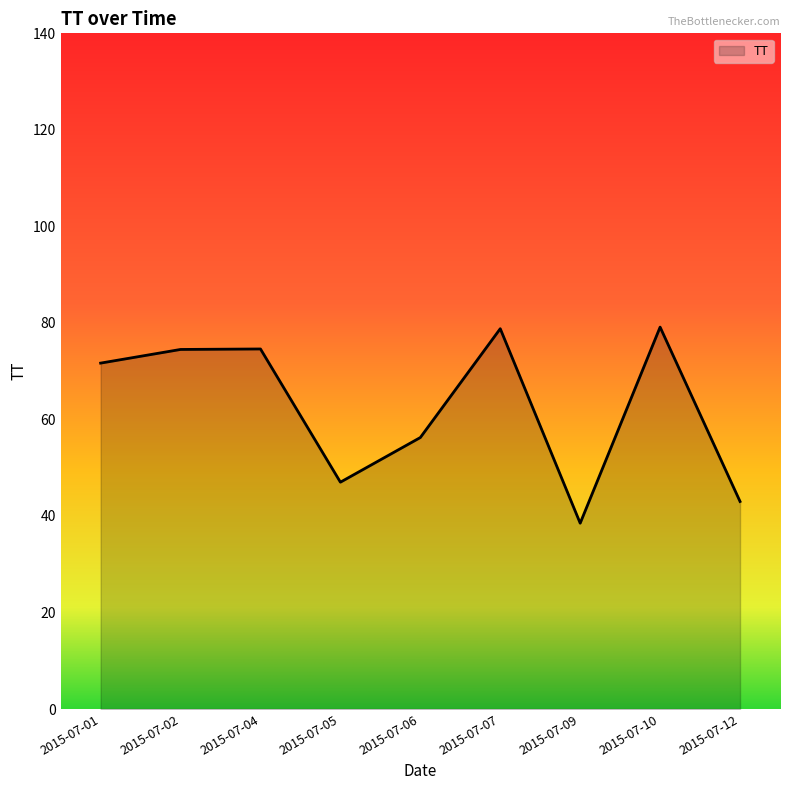

Between 2015-07-06 and 2015-07-09, which is larger?

2015-07-06